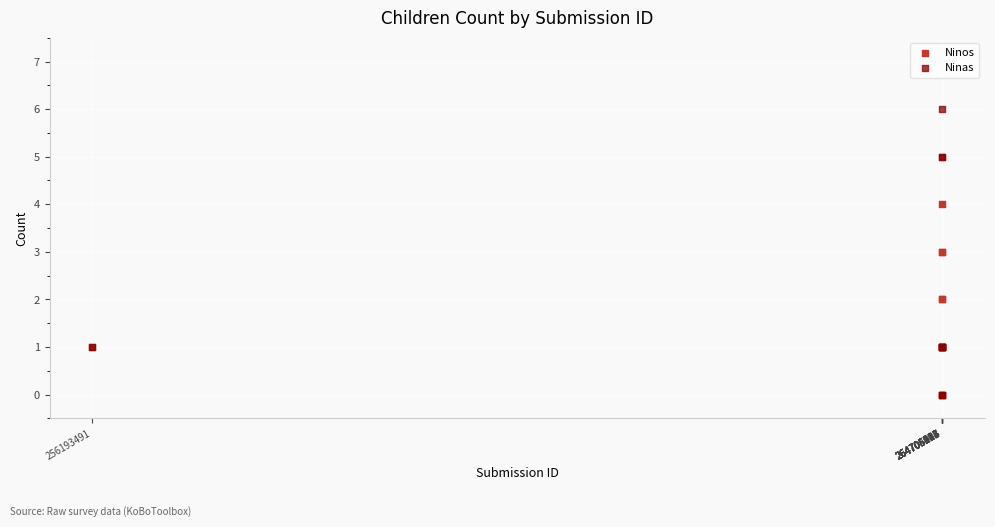

Which series reaches the maximum Y coordinate?

Ninas